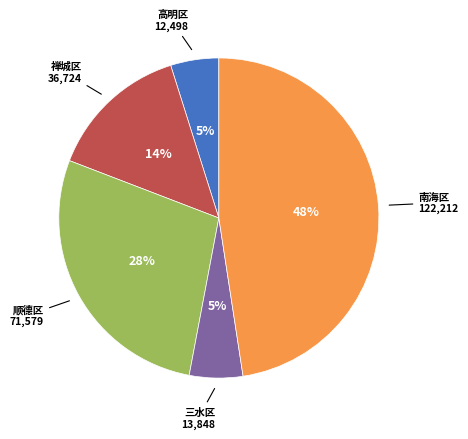

What is the ratio of the value at 南海区 to the value at 顺德区?

1.7